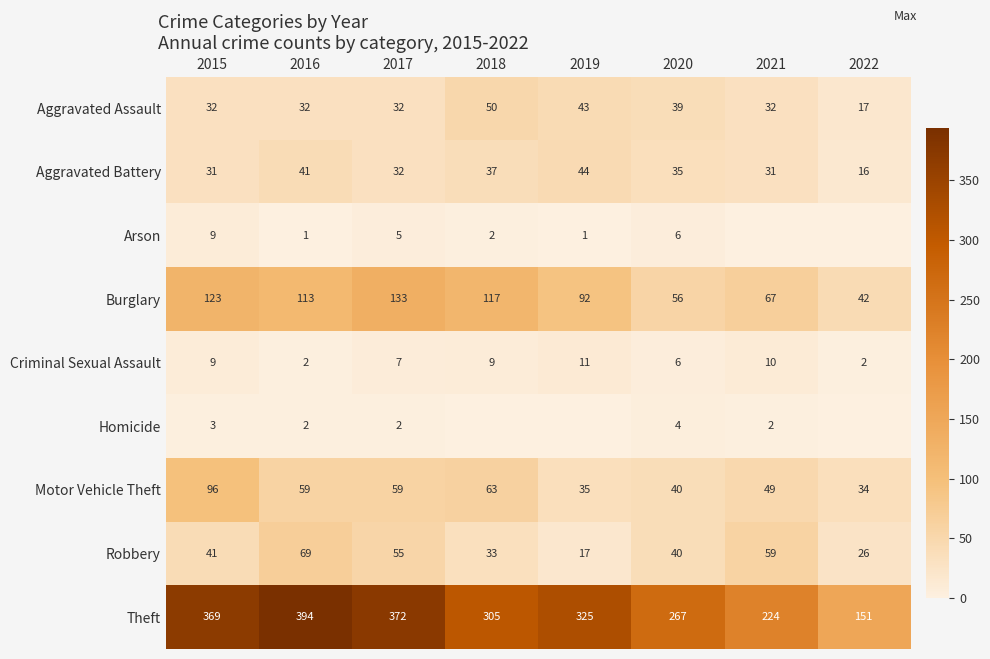

The value of Robbery at 2017 is 95. True or false?

False